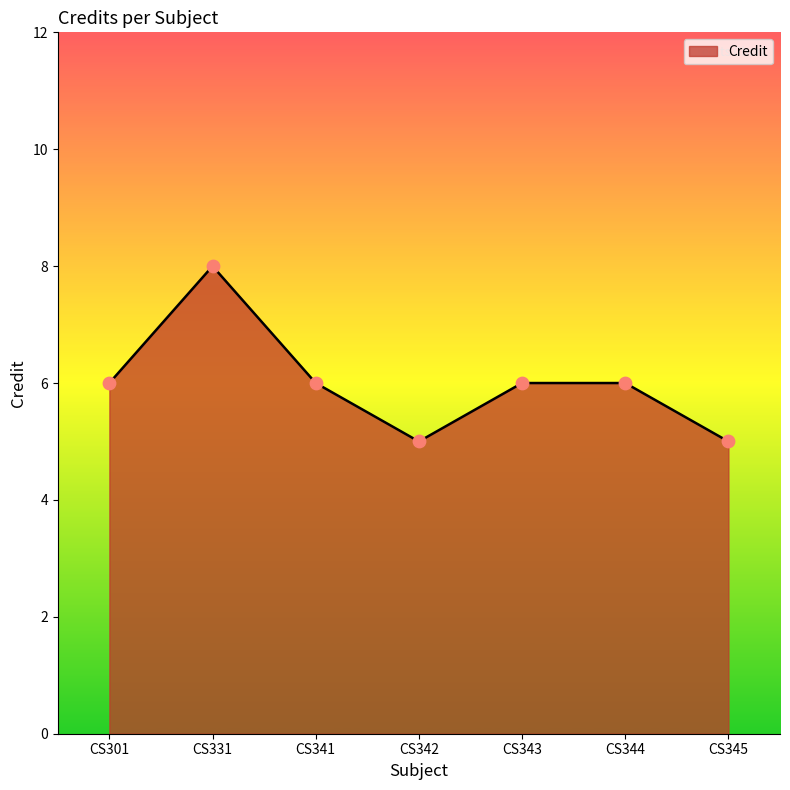

Which has a higher value, CS301 or CS345?

CS301